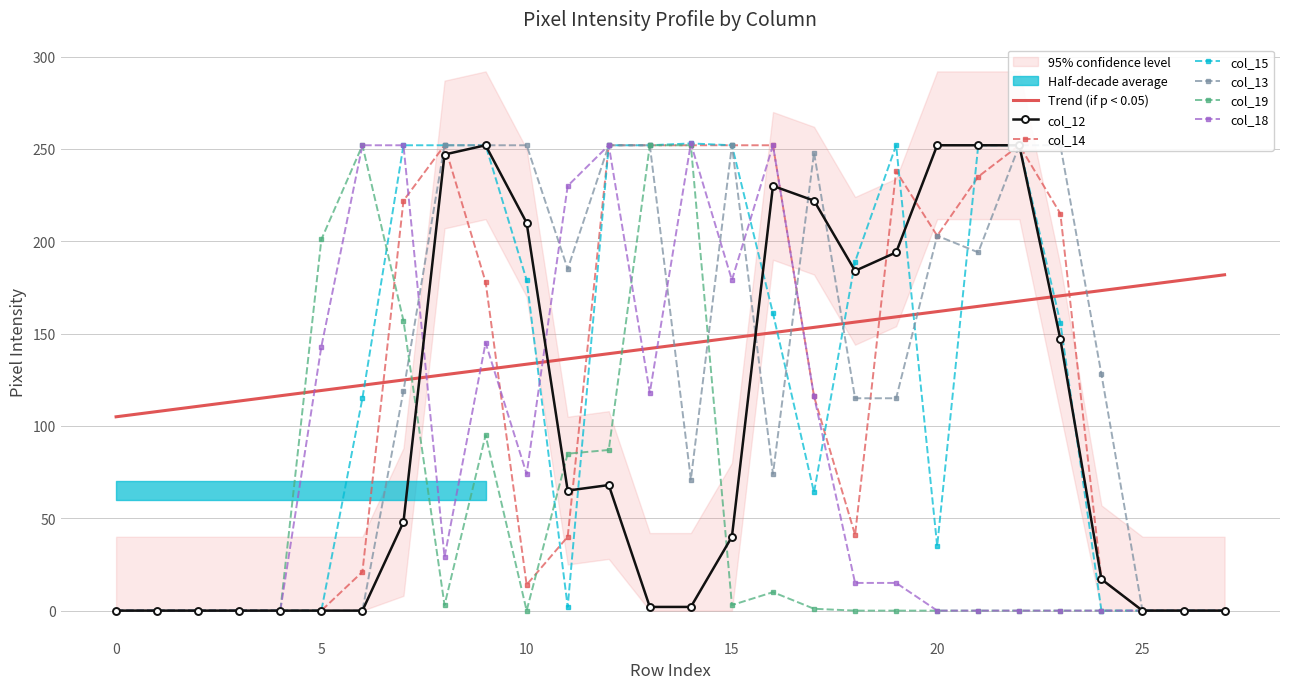

What is the difference between the maximum and minimum values in the col_13 series?

252